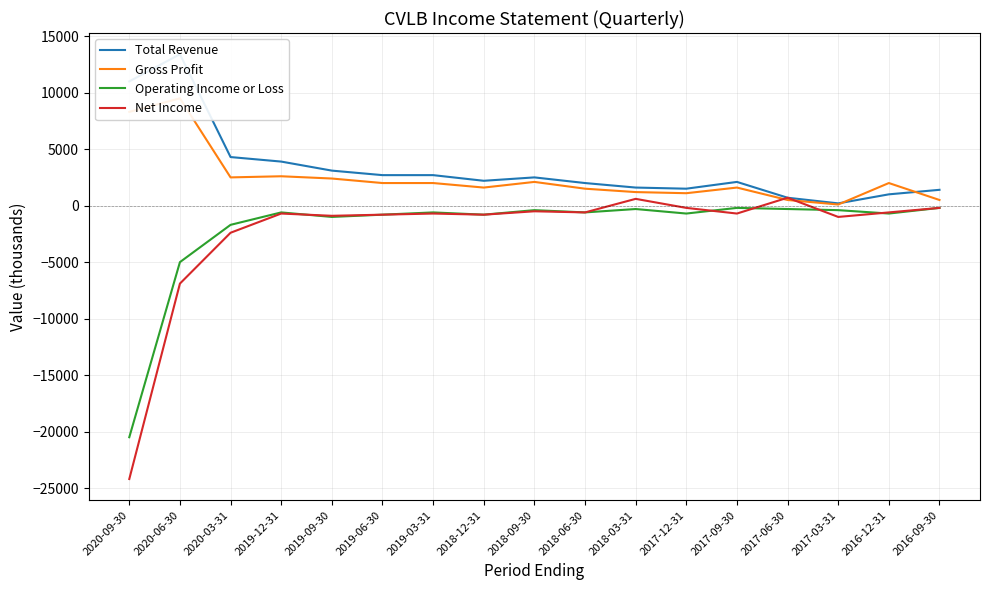

What is the difference between the maximum and second lowest values in the Net Income series?

7600